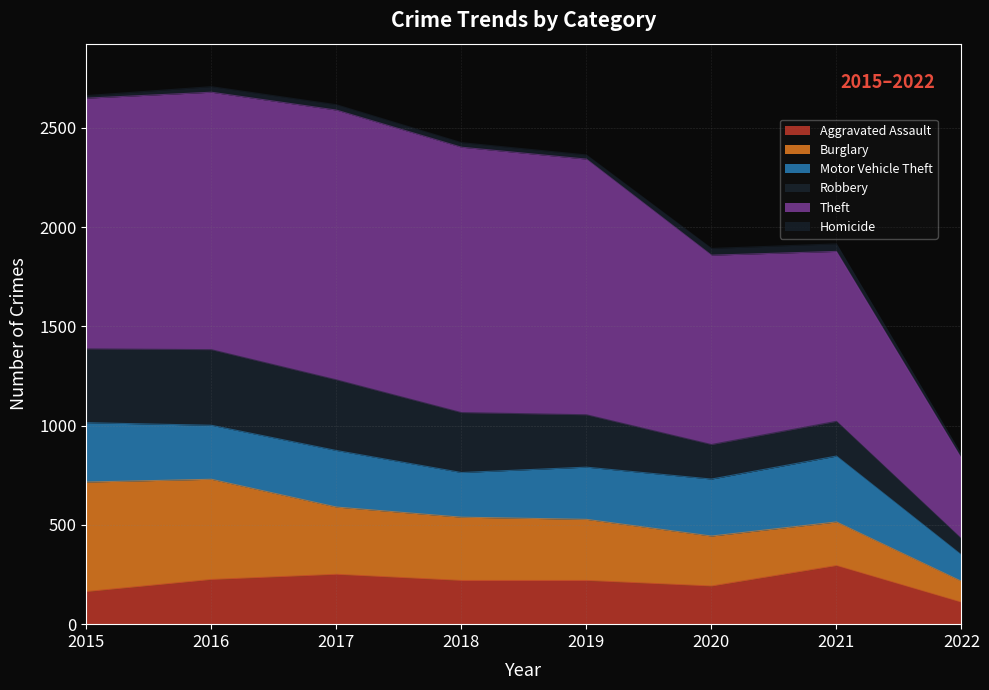

What is the sum of all Aggravated Assault values?

1677